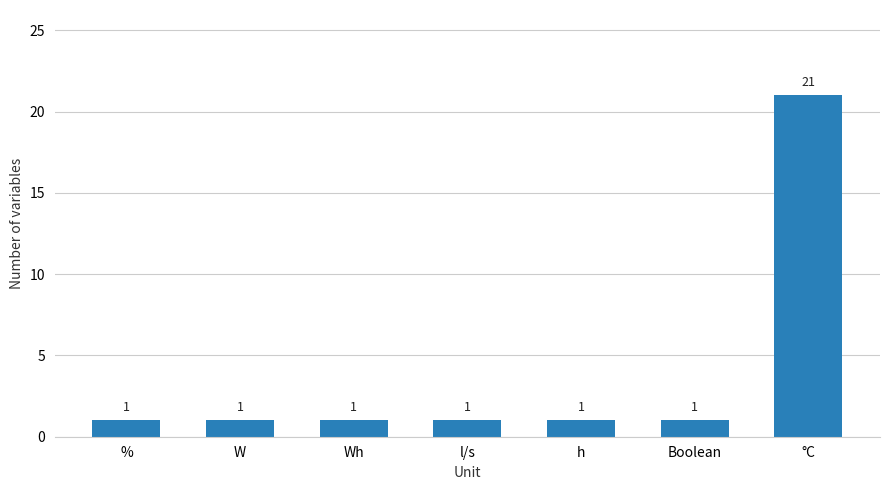

What is the minimum value shown in the chart?

1